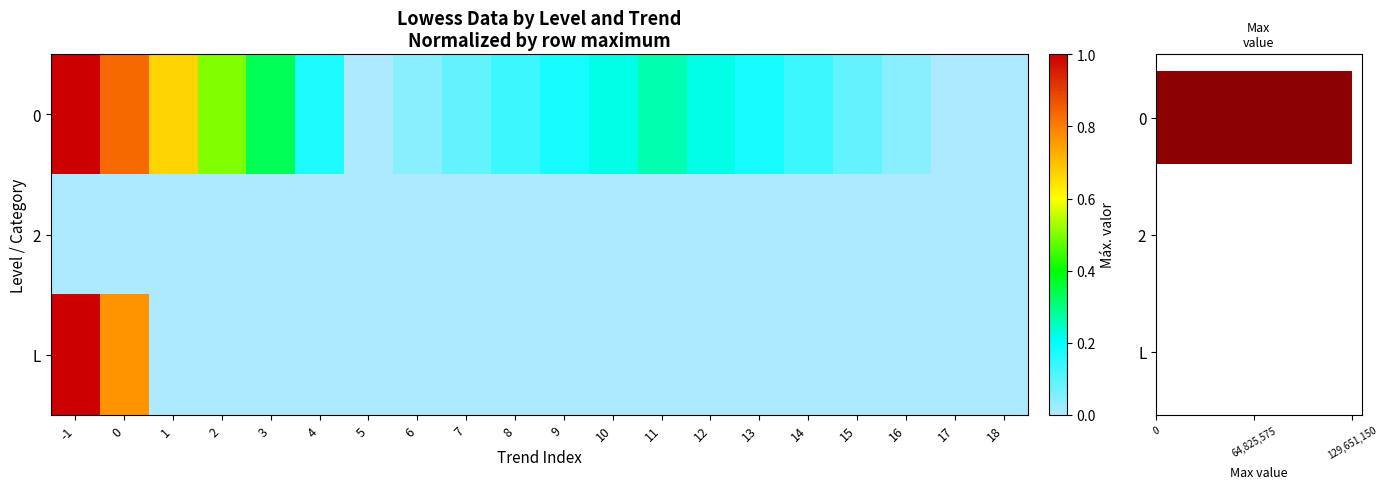

What is the sum of all 0 values?

5.1